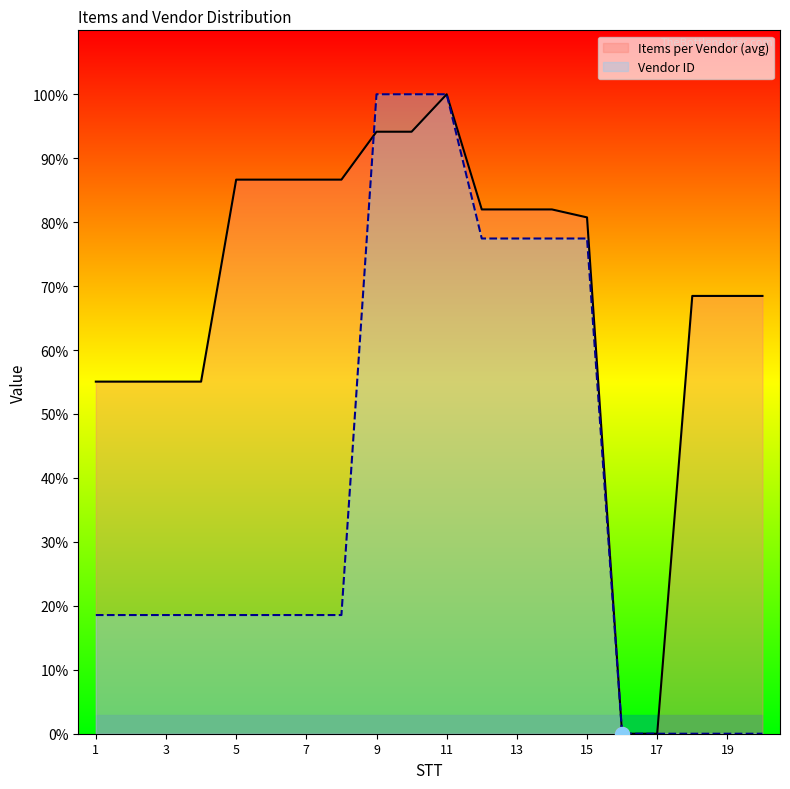

Where is the first local minimum for Items per Vendor (avg)?

12